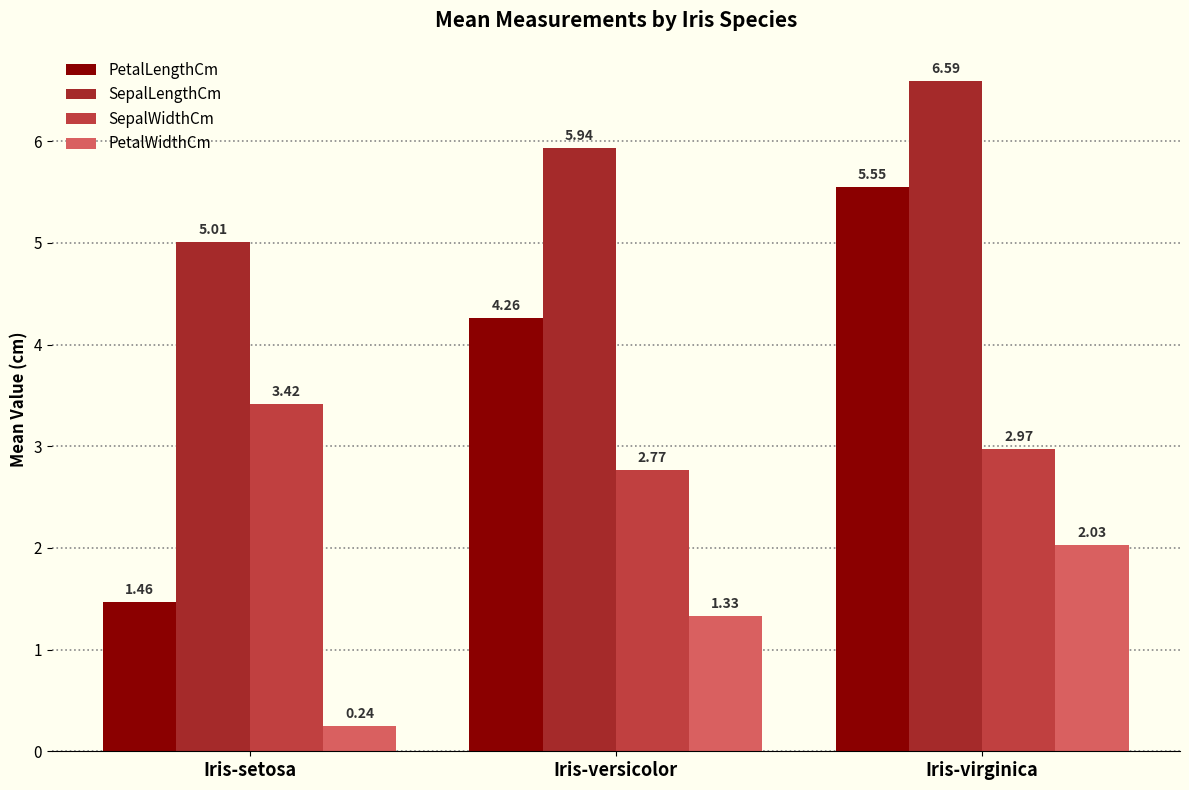

What is the average value of the SepalLengthCm series?

5.8